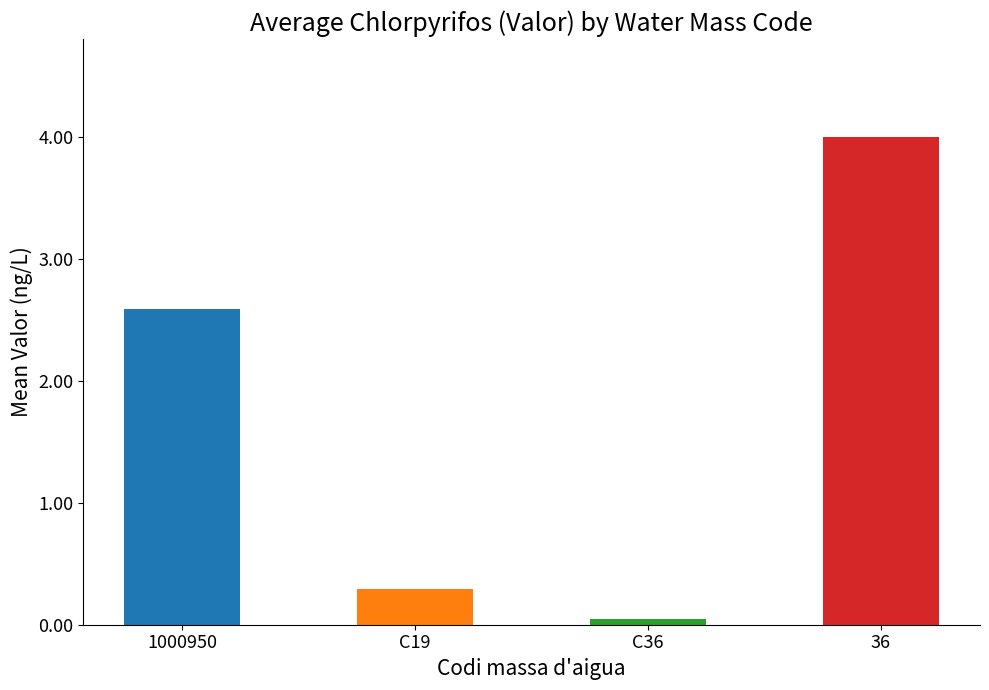

Rank the categories by value from lowest to highest.

C36, C19, 1000950, 36